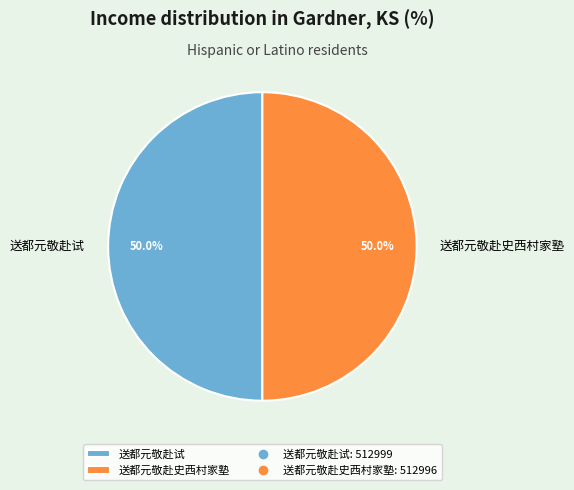

What is the ratio of the value at 送都元敬赴史西村家塾 to the value at 送都元敬赴试?

1.0